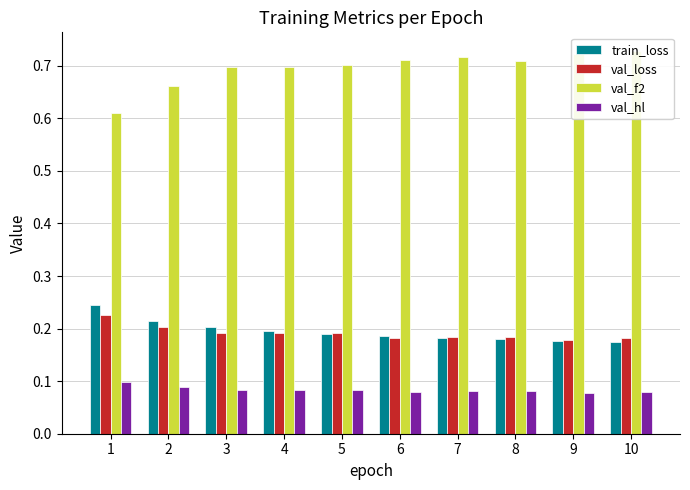

Is the value of val_f2 at 10 greater than the value of val_hl at 4?

Yes